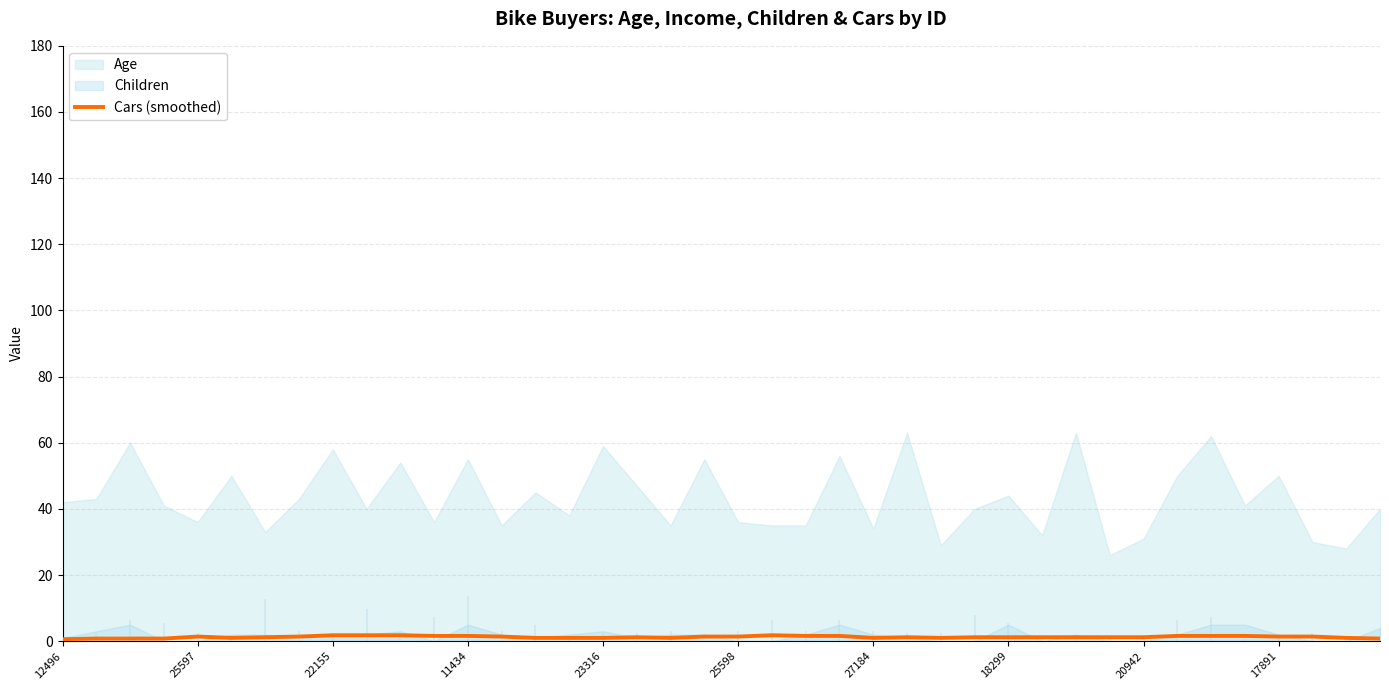

True or false: Cars (smoothed) has a value of 1.8 at 22155.

True